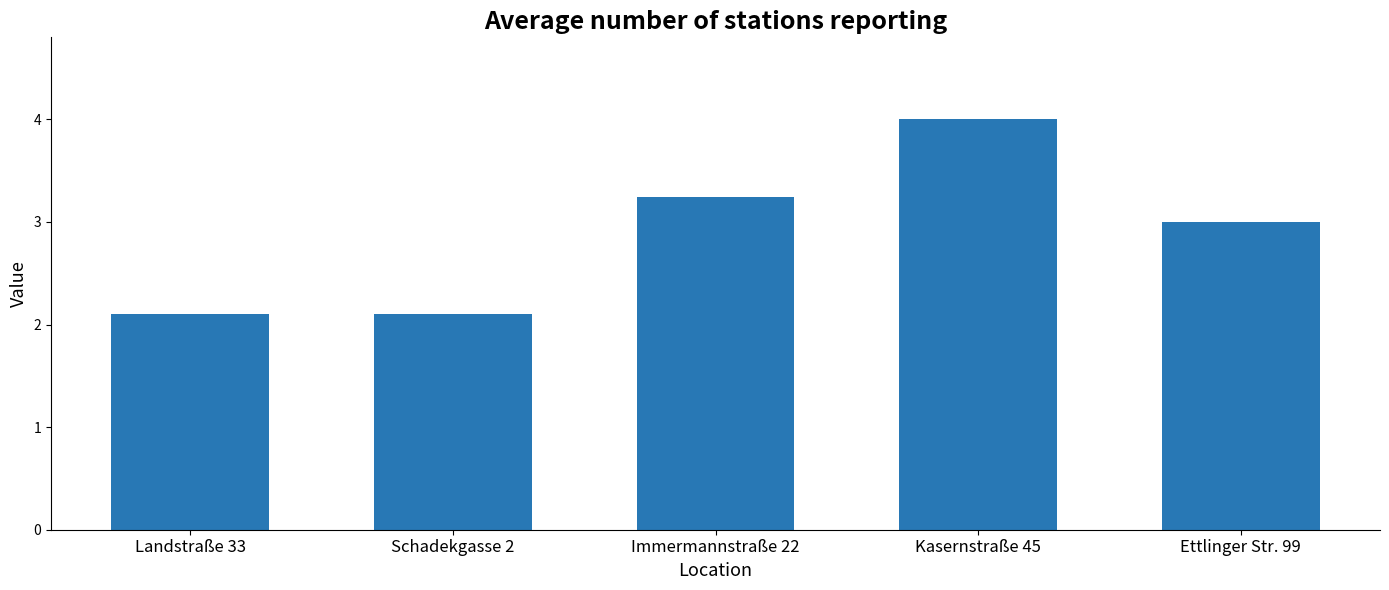

What is the difference between the maximum and minimum values?

1.9